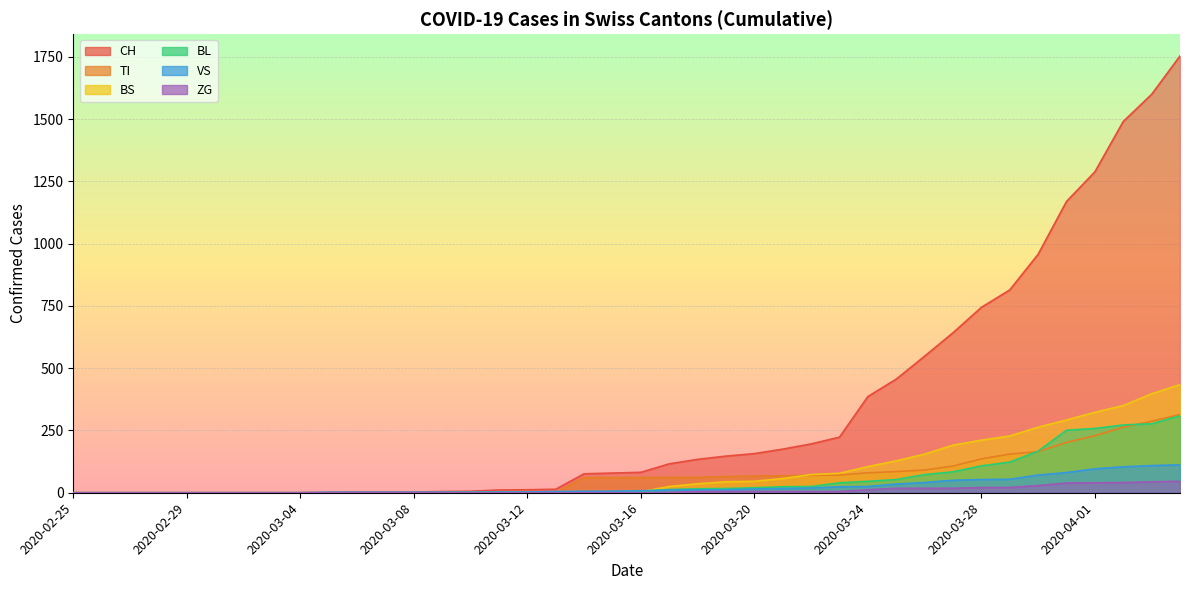

Which series has the largest total across all categories?

CH